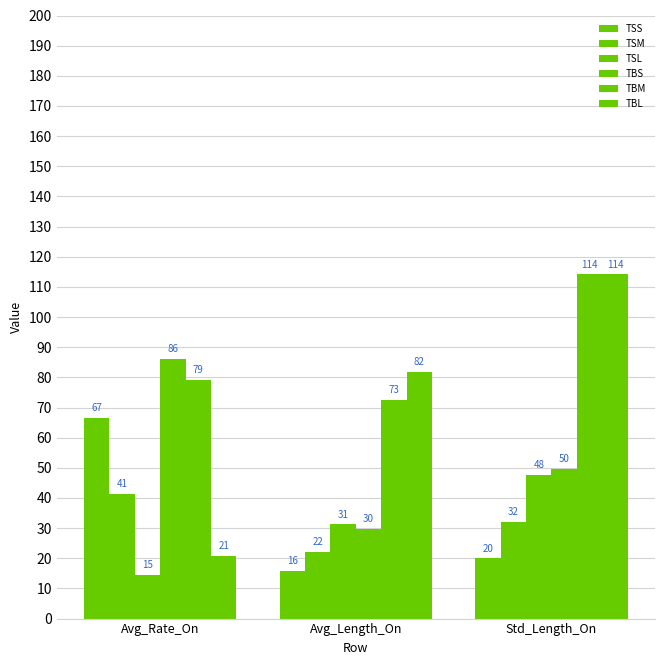

How many bars are there in total?

18